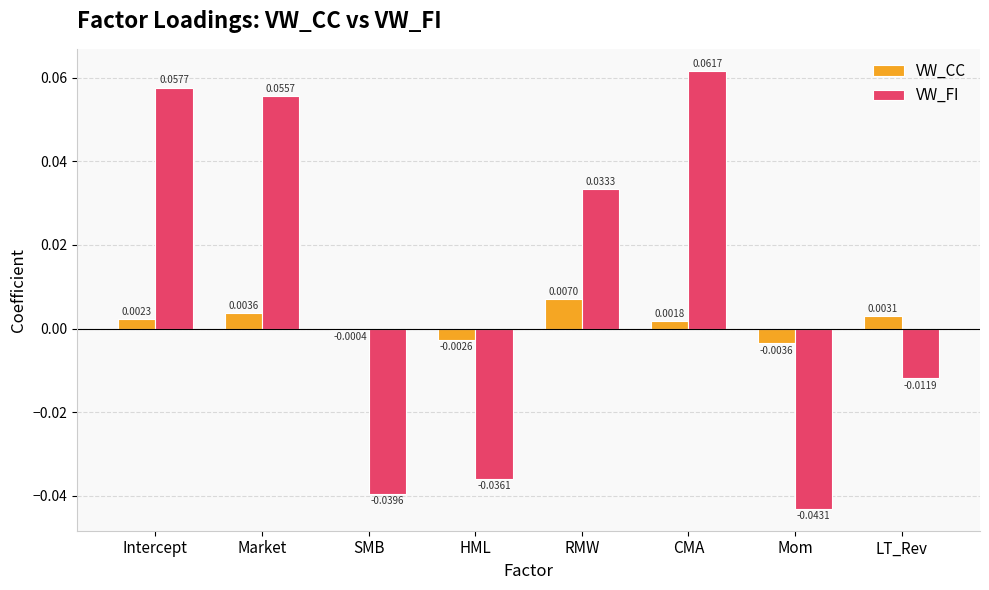

Which series has the largest total across all categories?

VW_FI